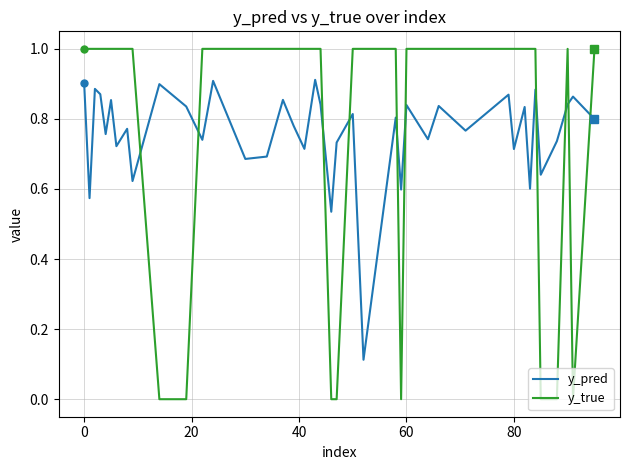

What are all the series names shown in the legend?

y_pred, y_true